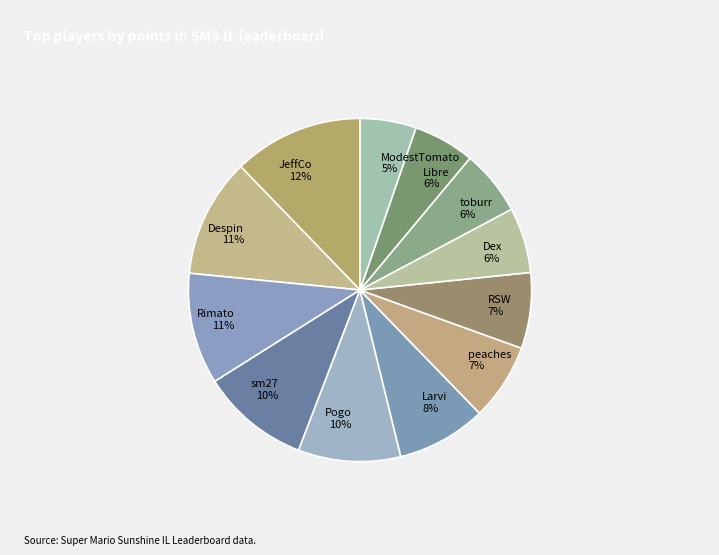

What is the ratio of the value at Pogo 10% to the value at Rimato 11%?

0.9